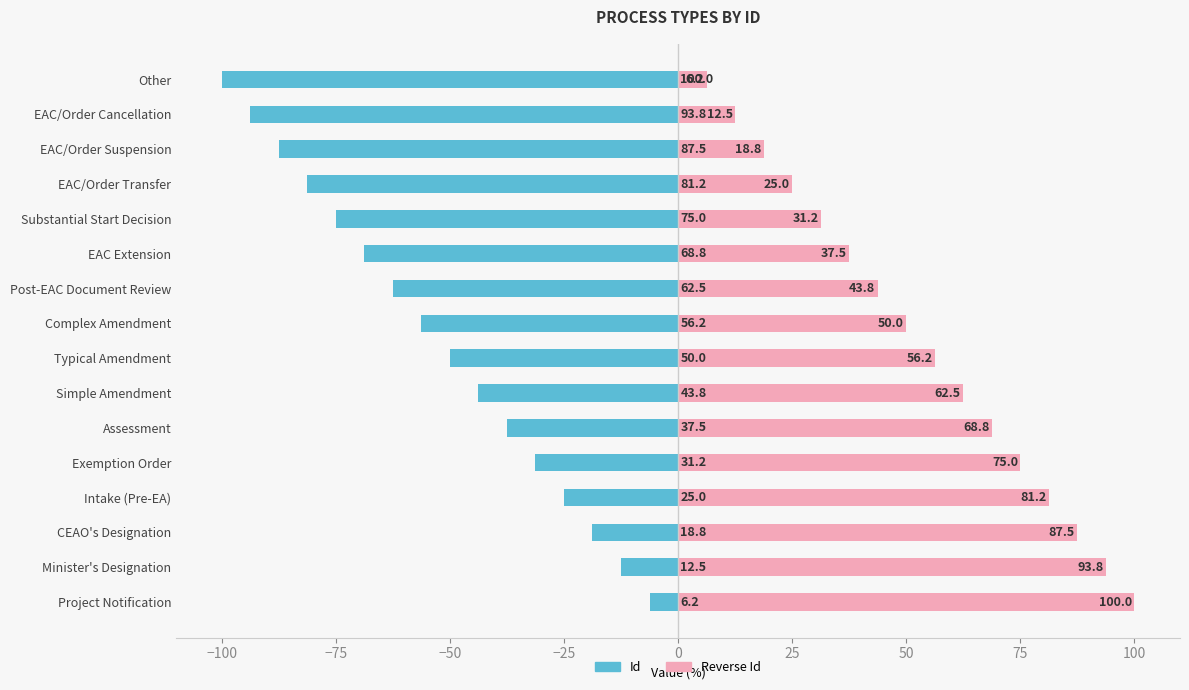

True or false: Reverse Id has a value of 38.6 at CEAO's Designation.

False